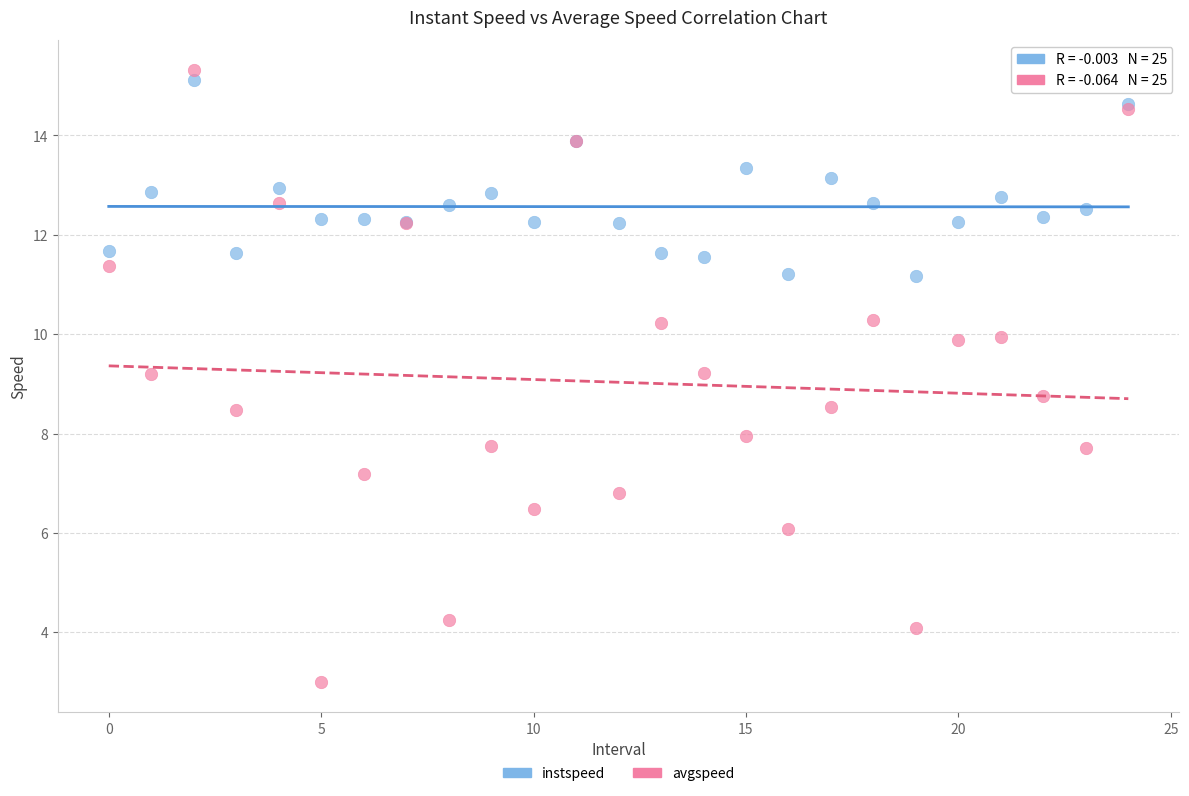

Which series reaches the minimum Y coordinate?

avgspeed